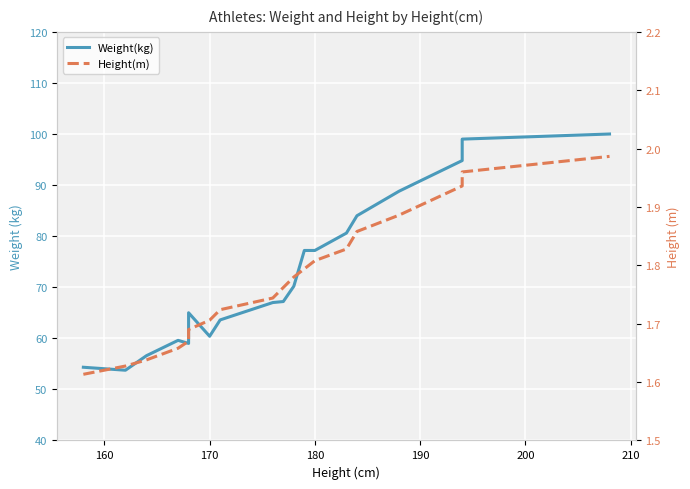

What is the value of the Weight(kg) point at the 7th from the left?

65.0